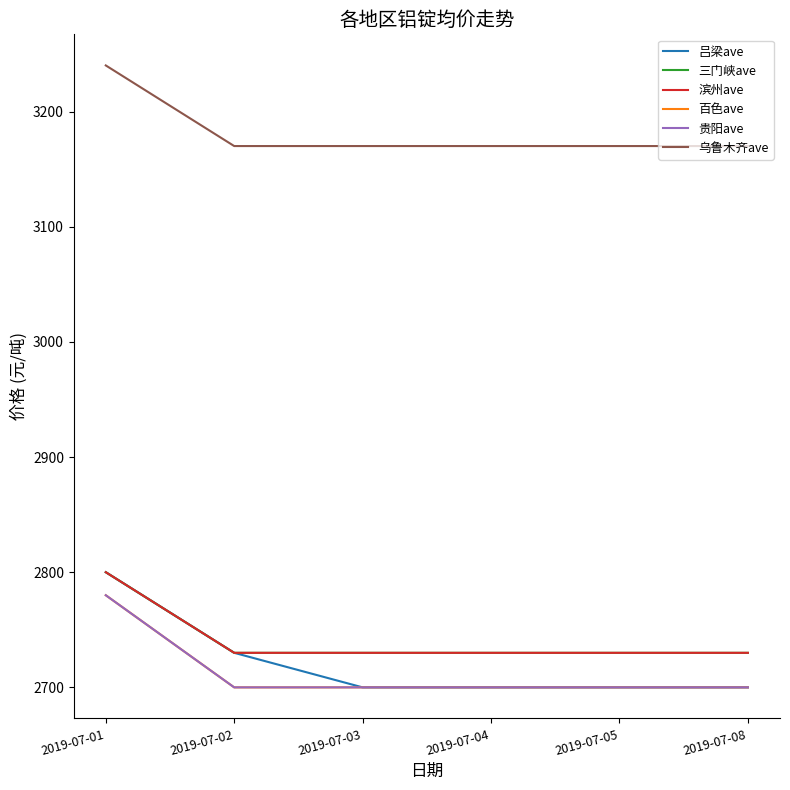

Is this an area chart (filled region under the line)?

No